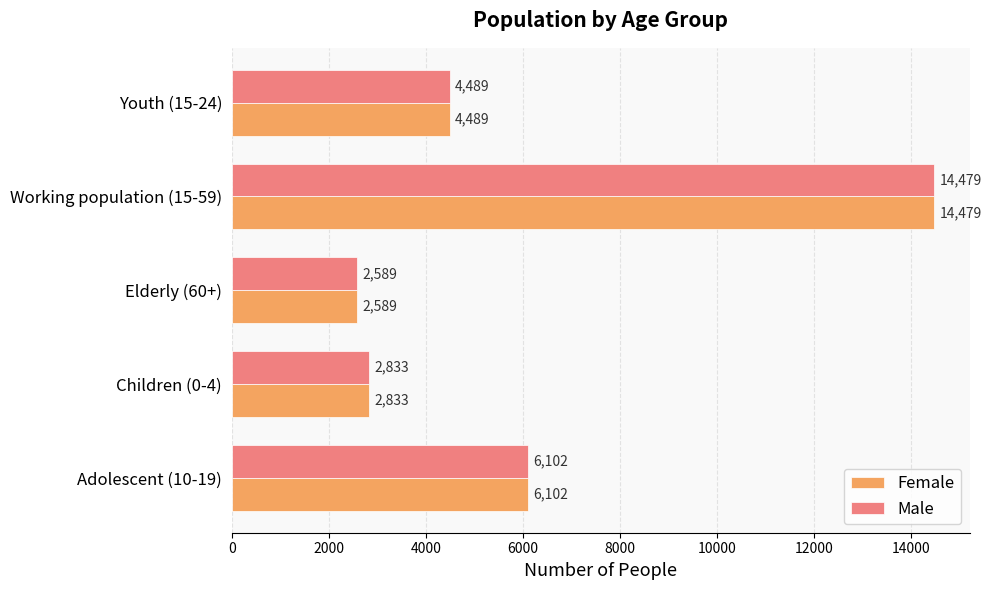

What is the approximate value of Female at Youth (15-24), to the nearest 100?

4500